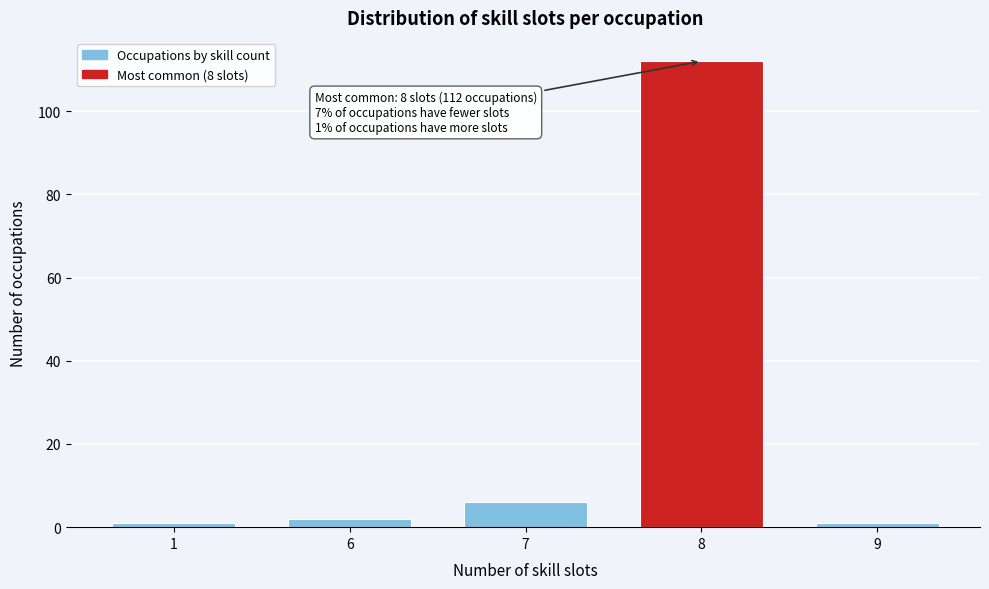

Reading left to right, extract all data points from this chart.

1=1	6=2	7=6	8=112	9=1